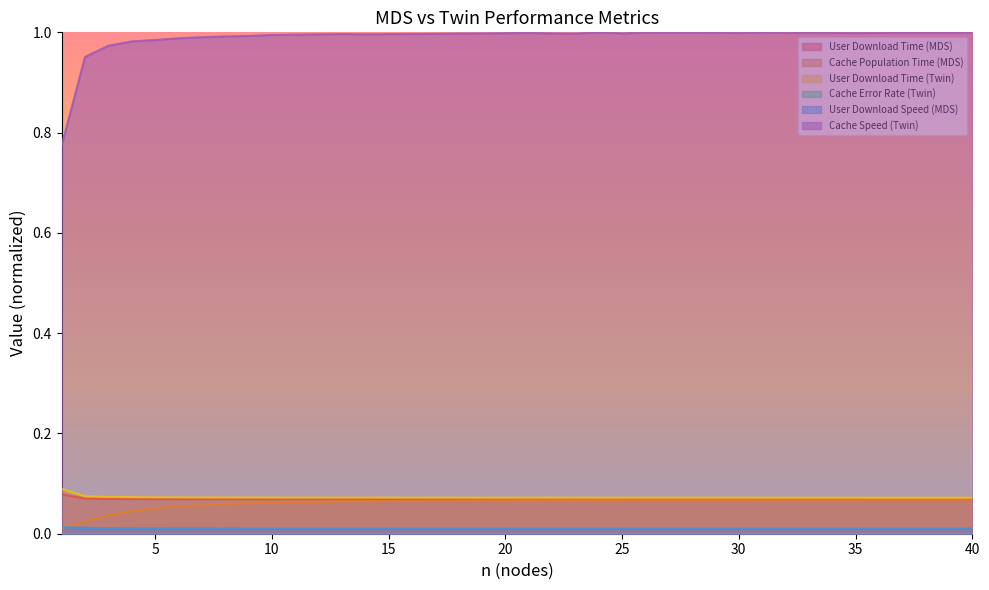

What is the lowest value of the User Download Time (MDS) series?

0.1